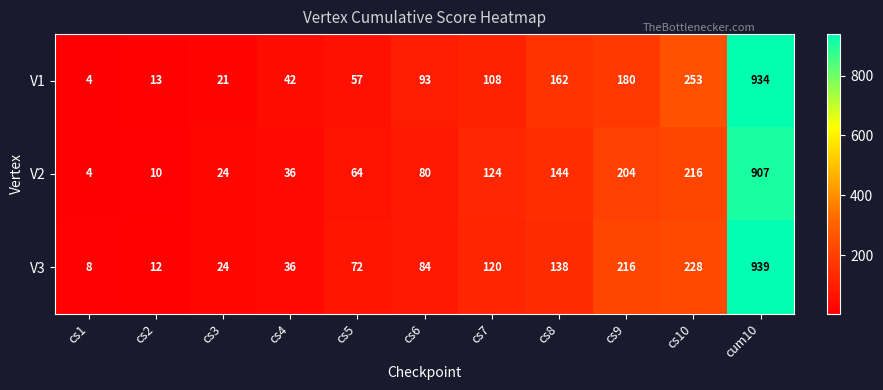

Which series has the largest total across all categories?

V3